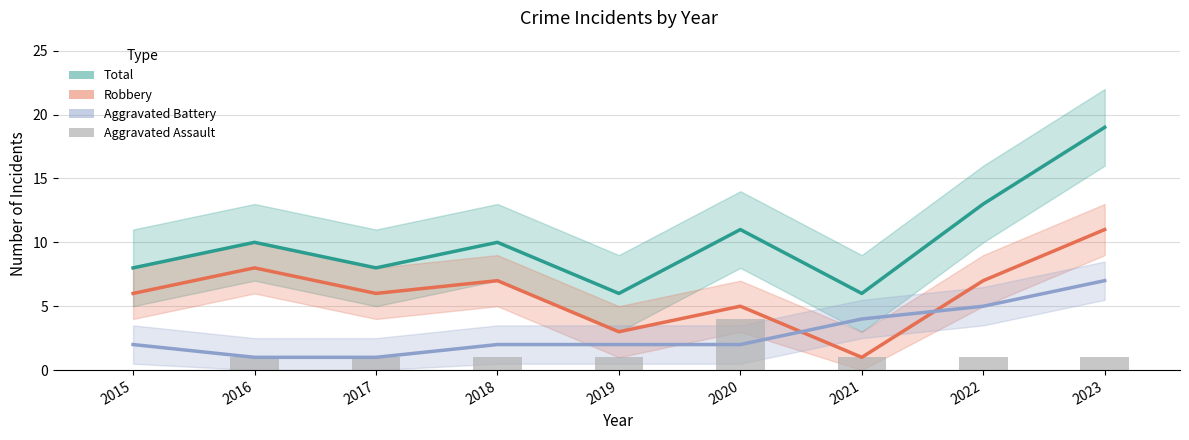

What is the value of the Total bar at the 4th from the left?

10